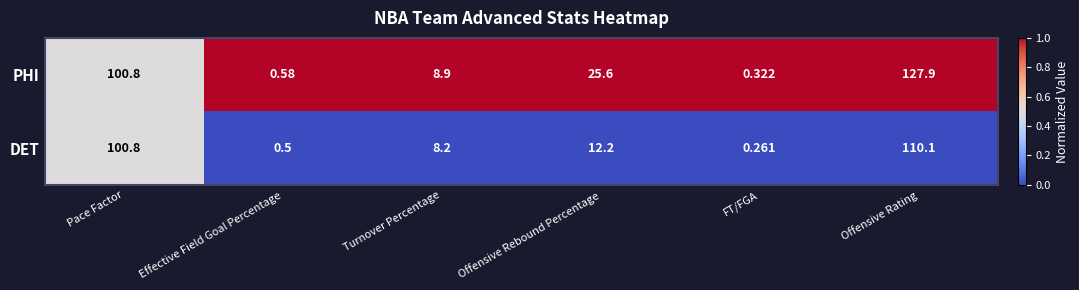

At Effective Field Goal Percentage, list the series in order from smallest to largest.

DET, PHI